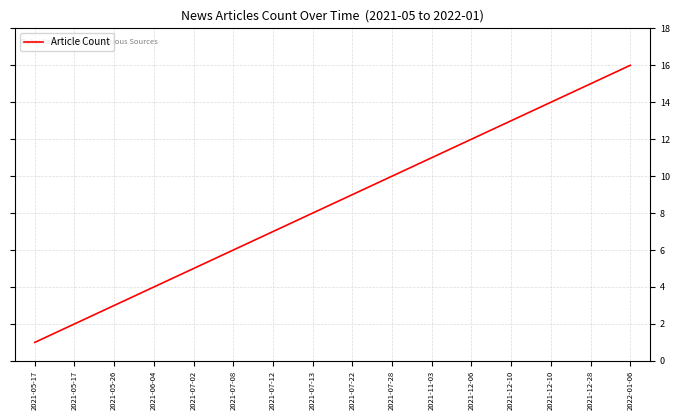

At which label does the data first exceed 9?

2021-07-28